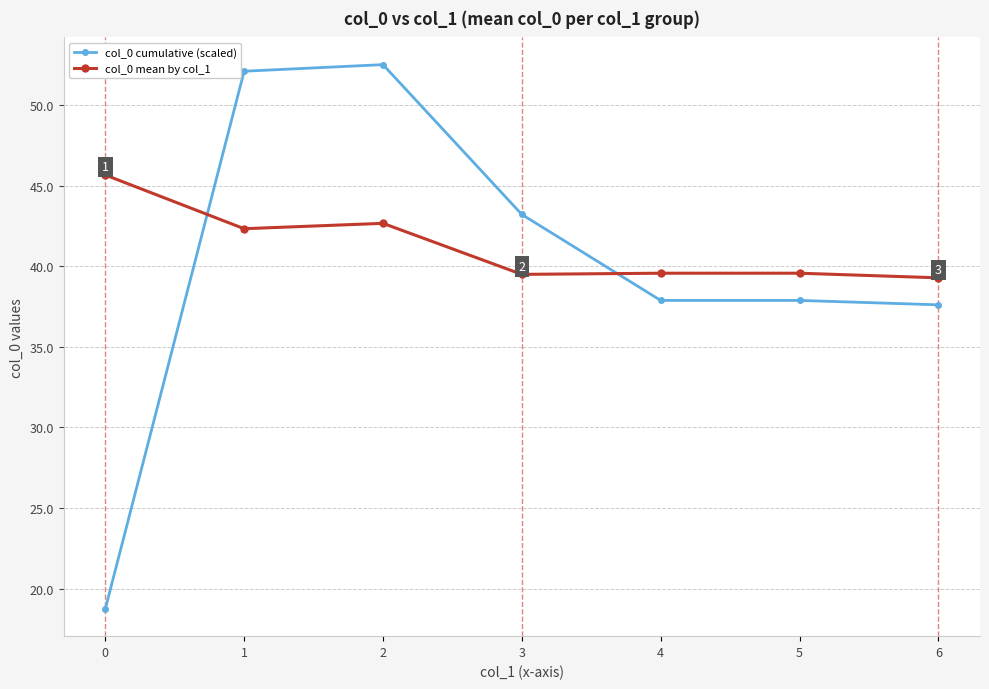

The col_0 cumulative (scaled) series shows 52.1 at 1. True or false?

True